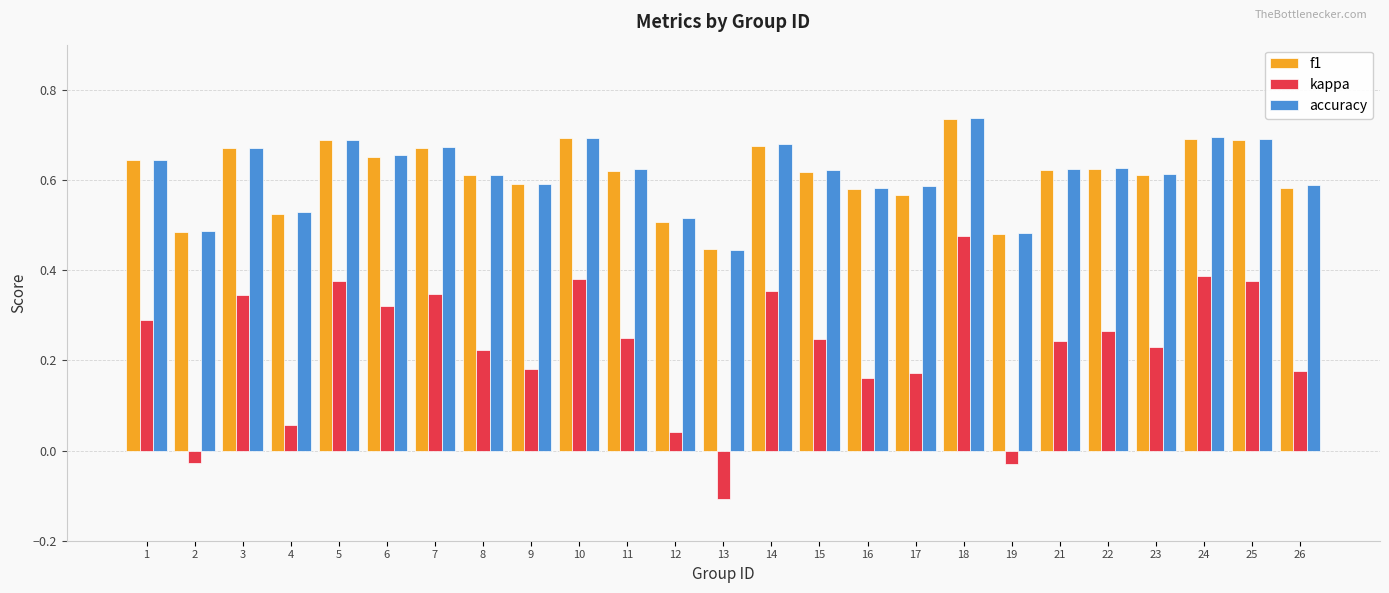

How many bars are there in total?

75